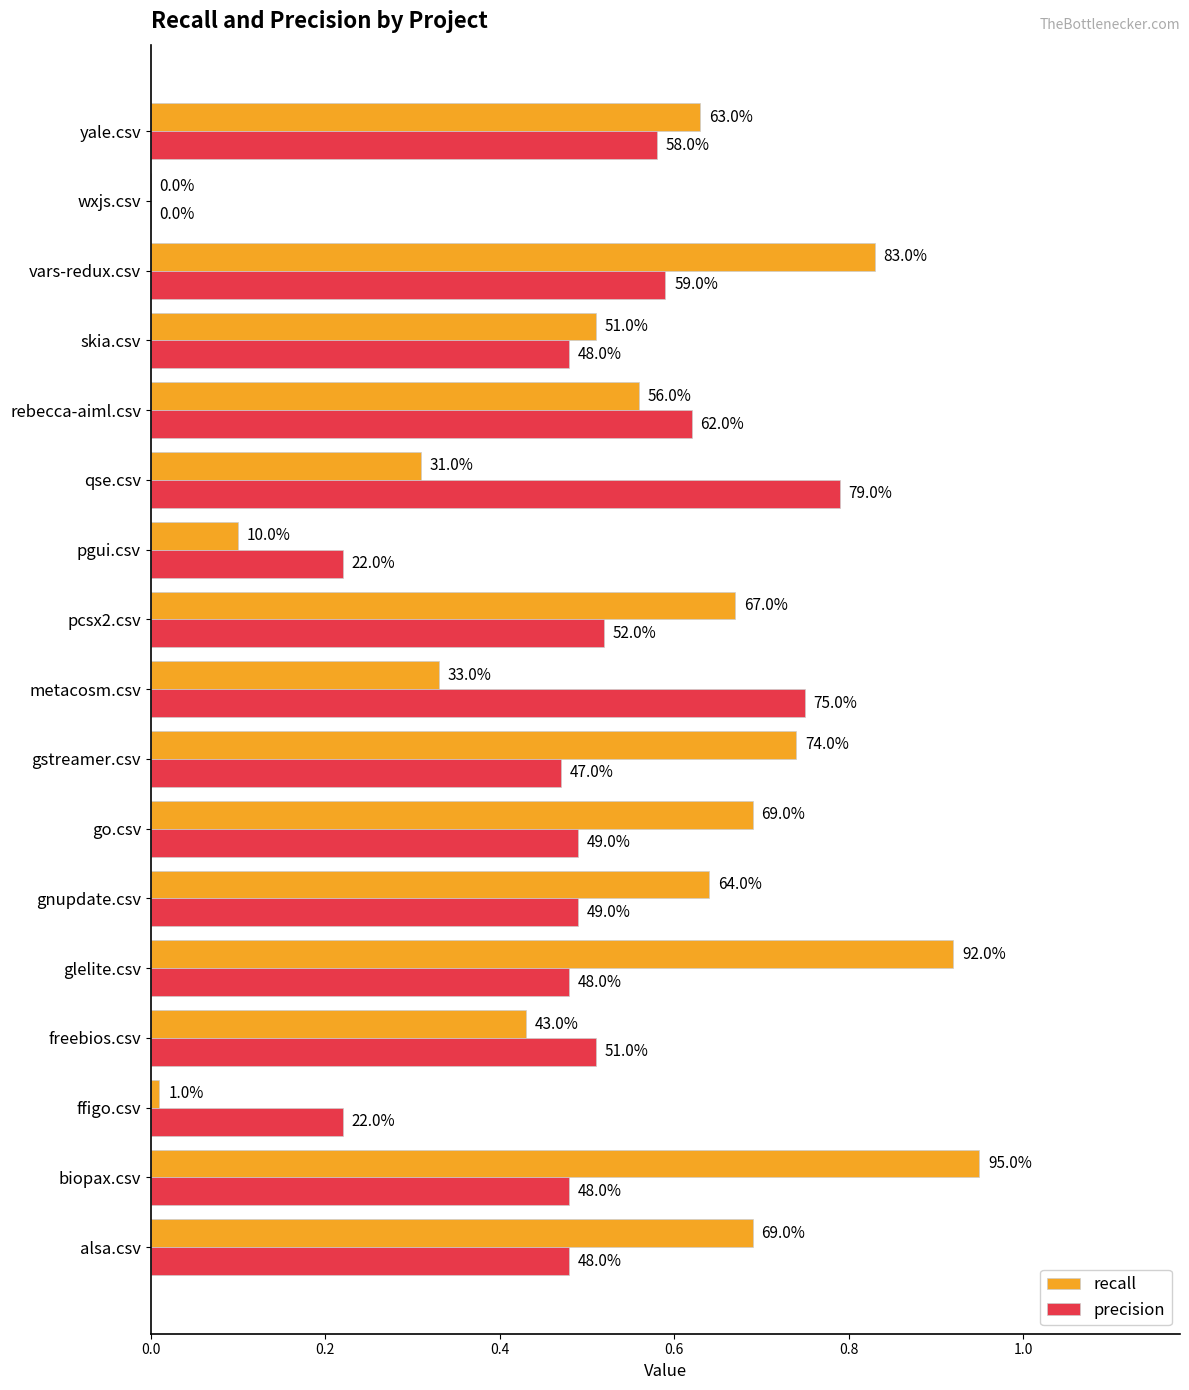

What are all the series names shown in the legend?

recall, precision